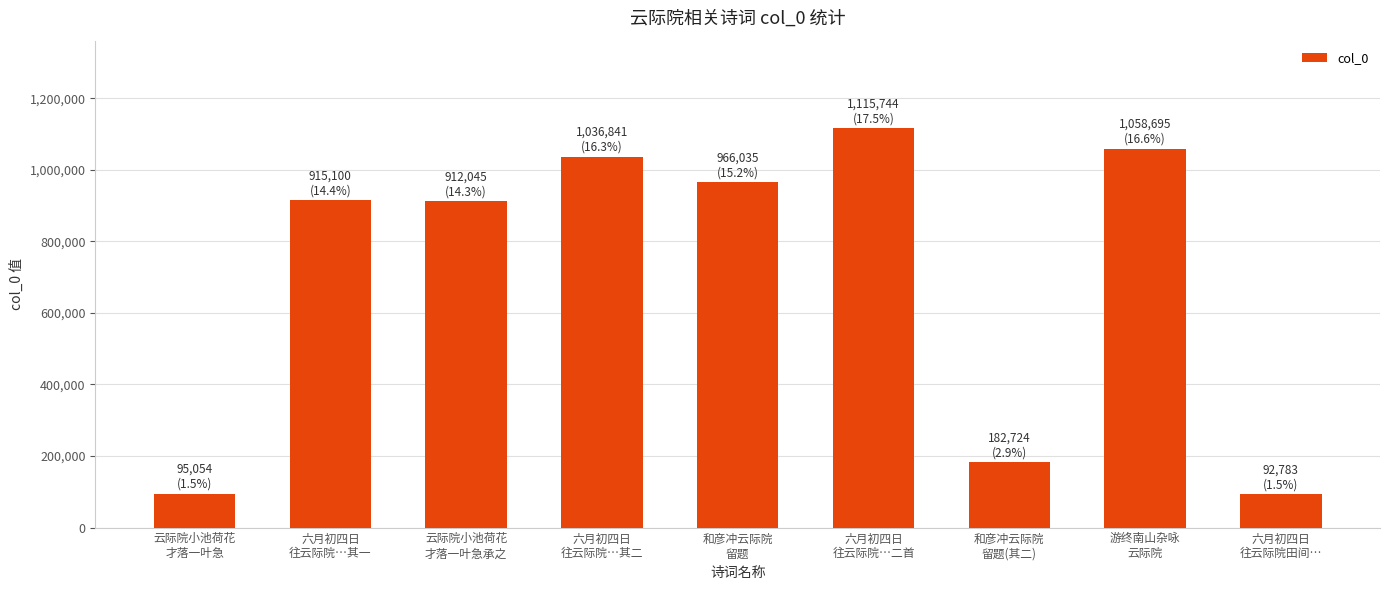

Approximately how many times larger is the value at 六月初四日
往云际院…其一 compared to 和彦冲云际院
留题?

0.9